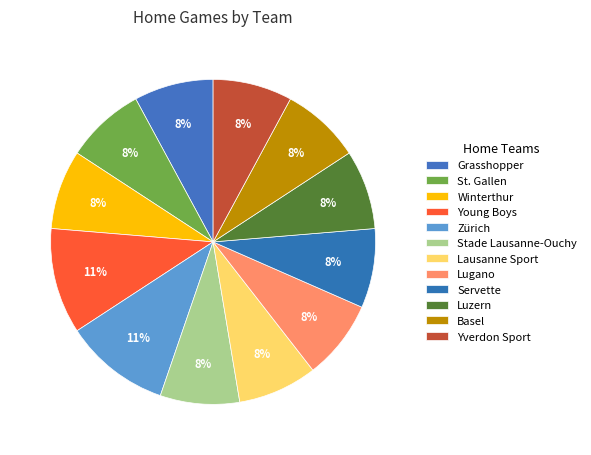

Count the number of slices in the pie.

12